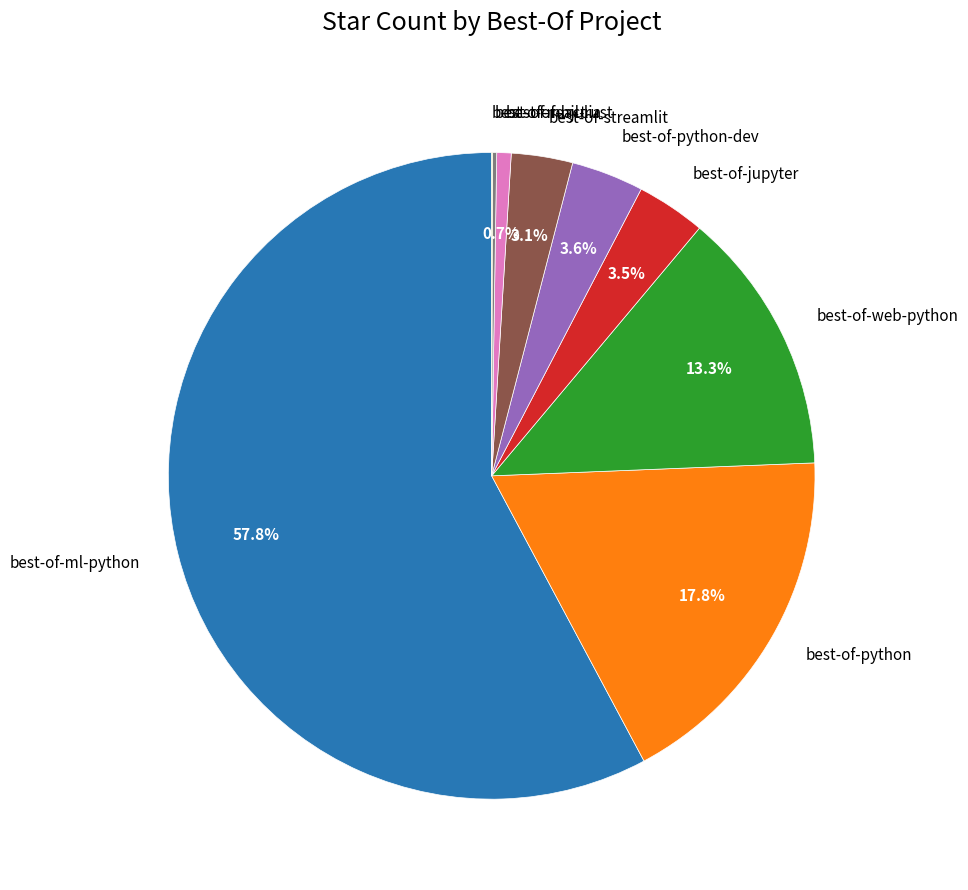

Which slice represents more than half of the pie?

best-of-ml-python